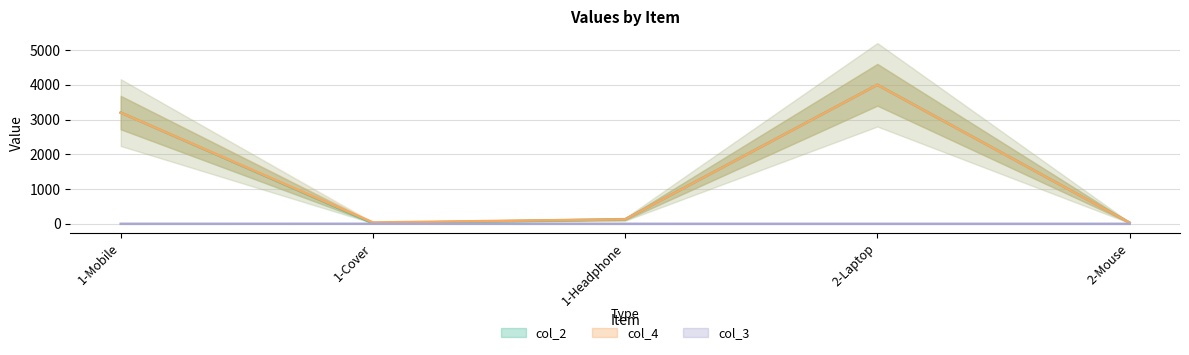

At which label does col_4 reach its peak?

2-Laptop